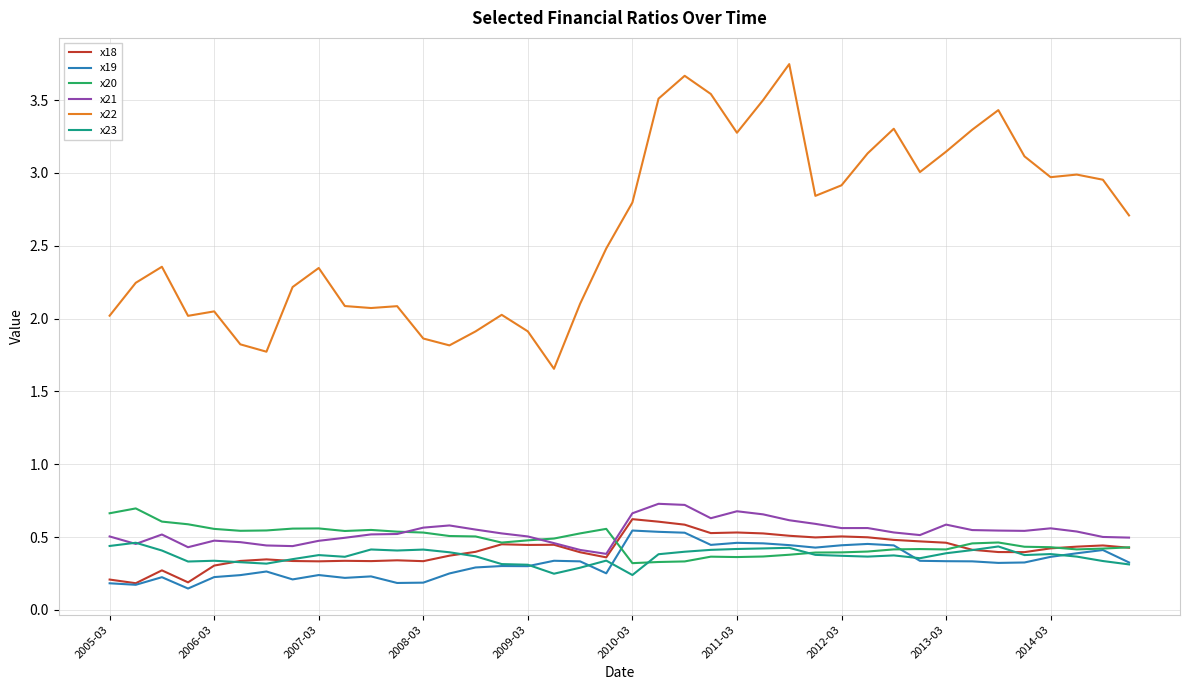

How many lines are shown in the chart?

6